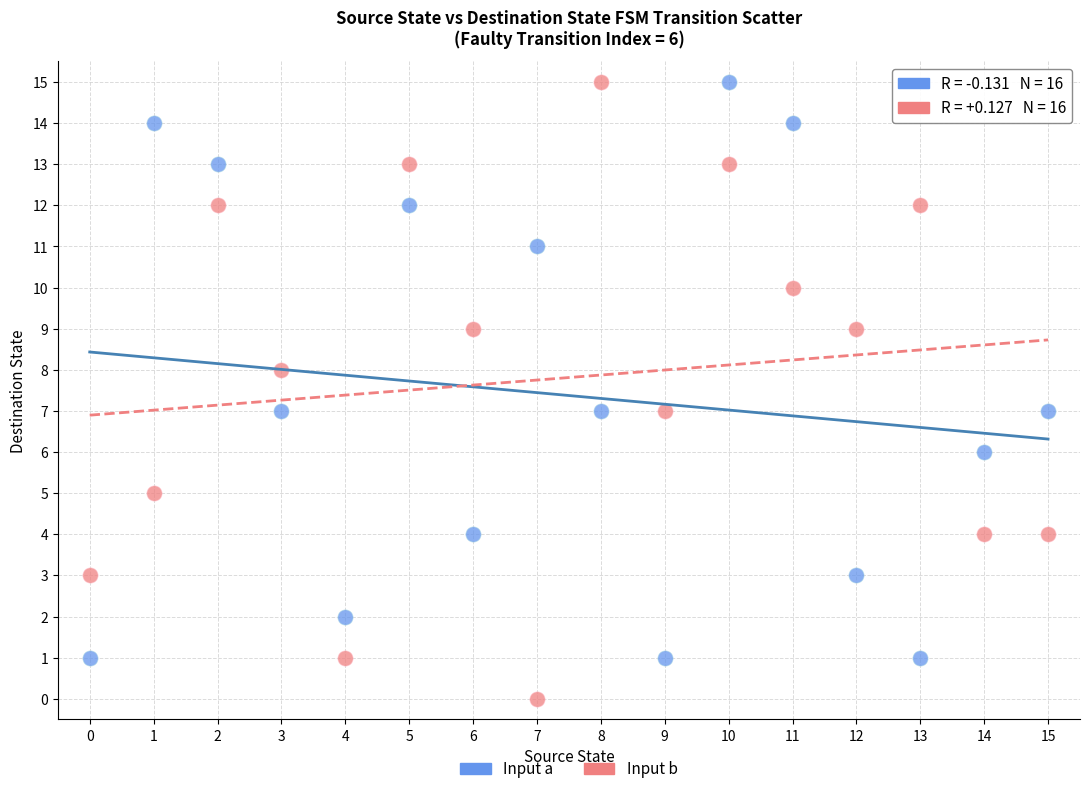

Which series reaches the minimum Y coordinate?

Input b